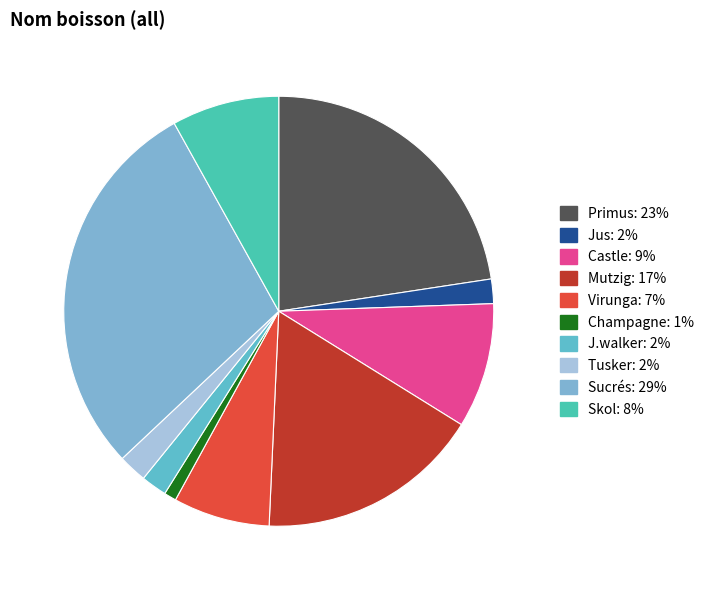

Which has a higher value, Castle or Virunga?

Castle